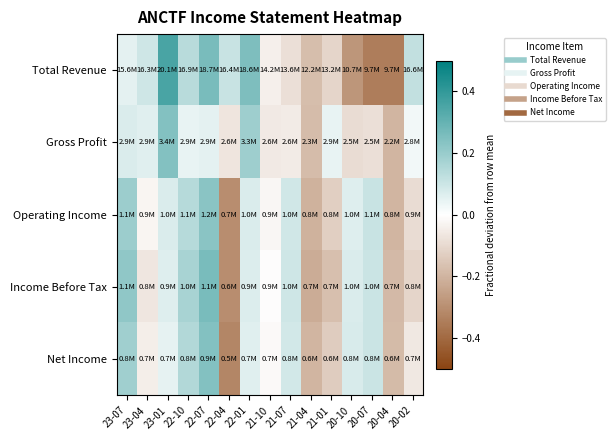

What is the total value across all series at 20-02?

-0.1